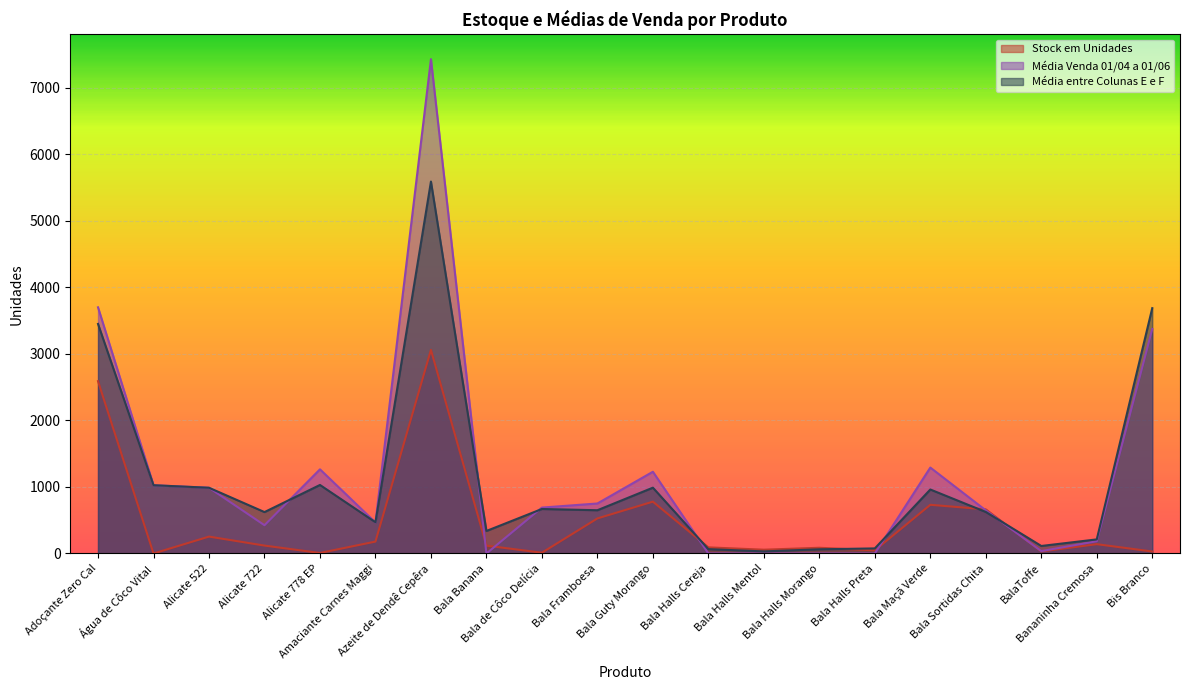

Where is Média entre Colunas E e F nearest to the value 2810?

Adoçante Zero Cal